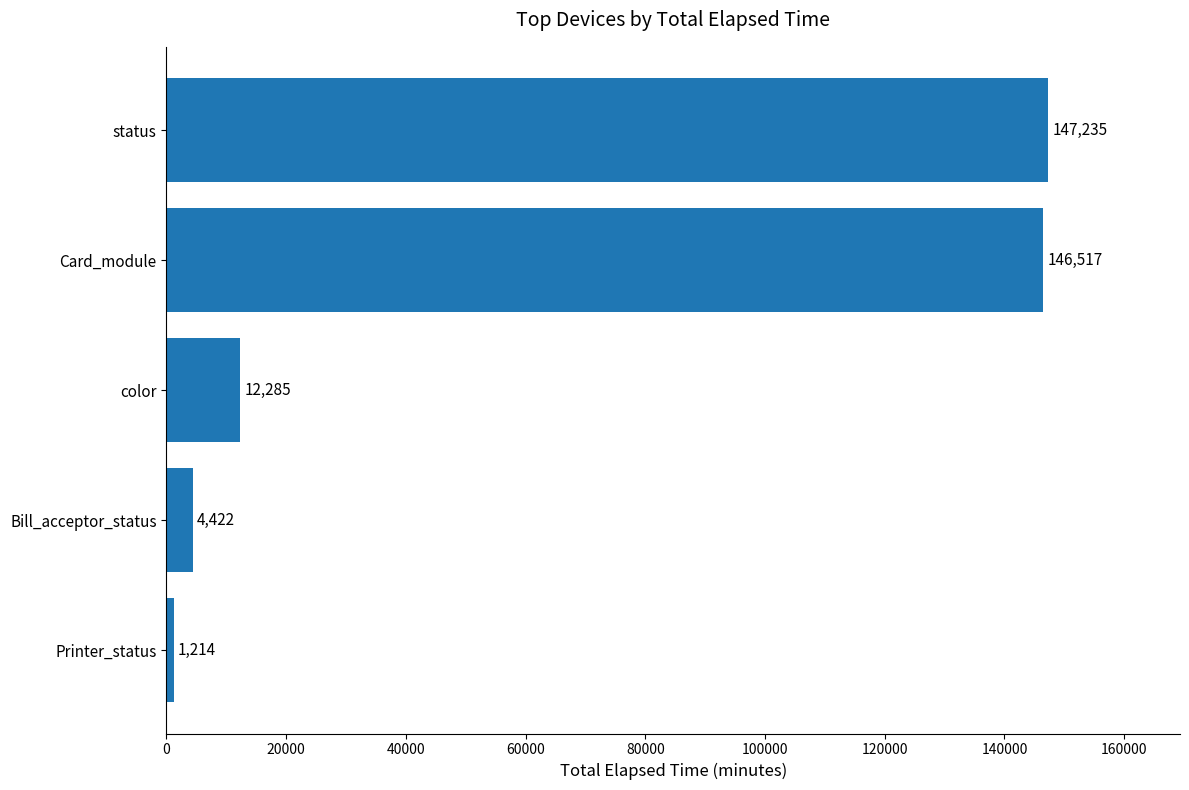

How many data points does each series have?

5